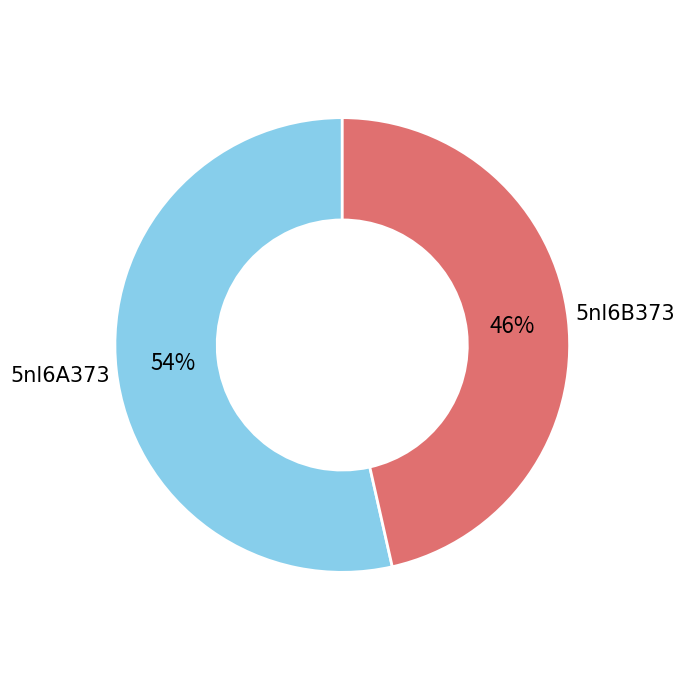

Rank the categories by value from highest to lowest.

5nl6A373, 5nl6B373